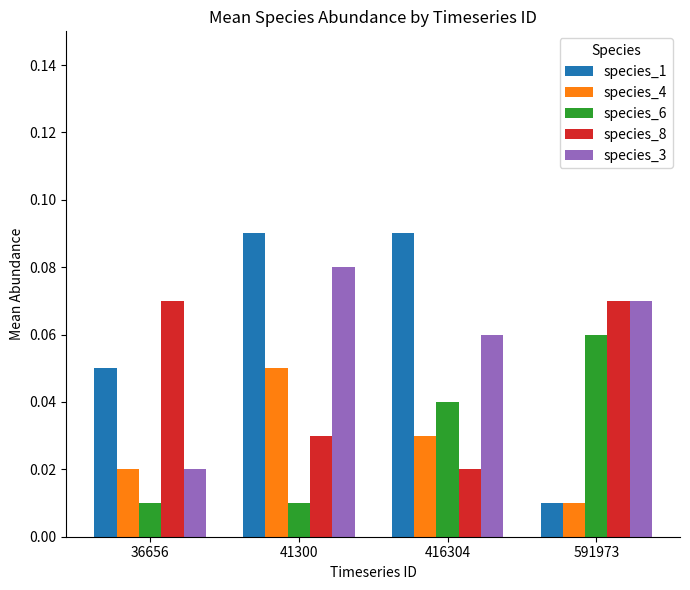

Which series has the widest spread of values?

species_1